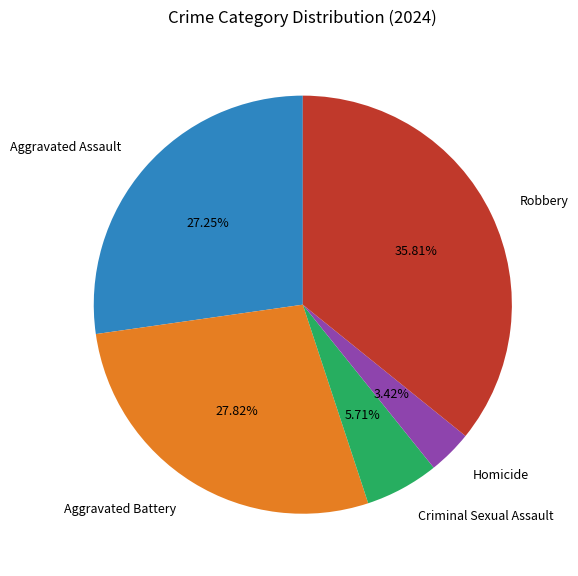

True or false: Aggravated Battery accounts for 15% of the total.

False